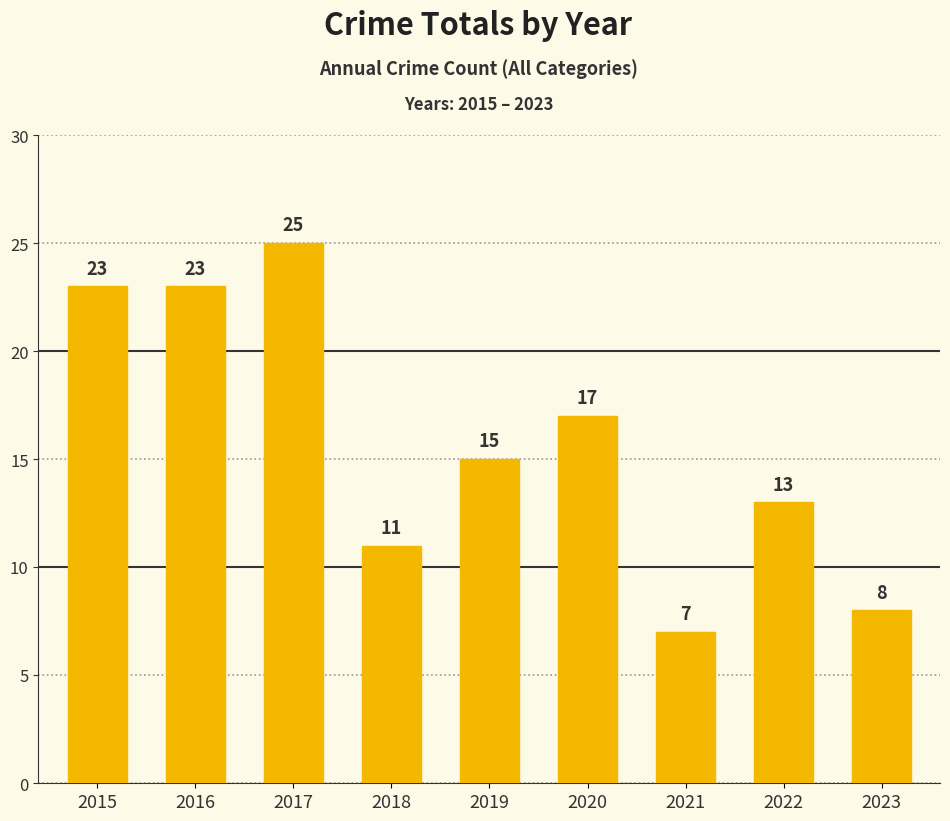

Reading left to right, extract all data points from this chart.

23	23	25	11	15	17	7	13	8